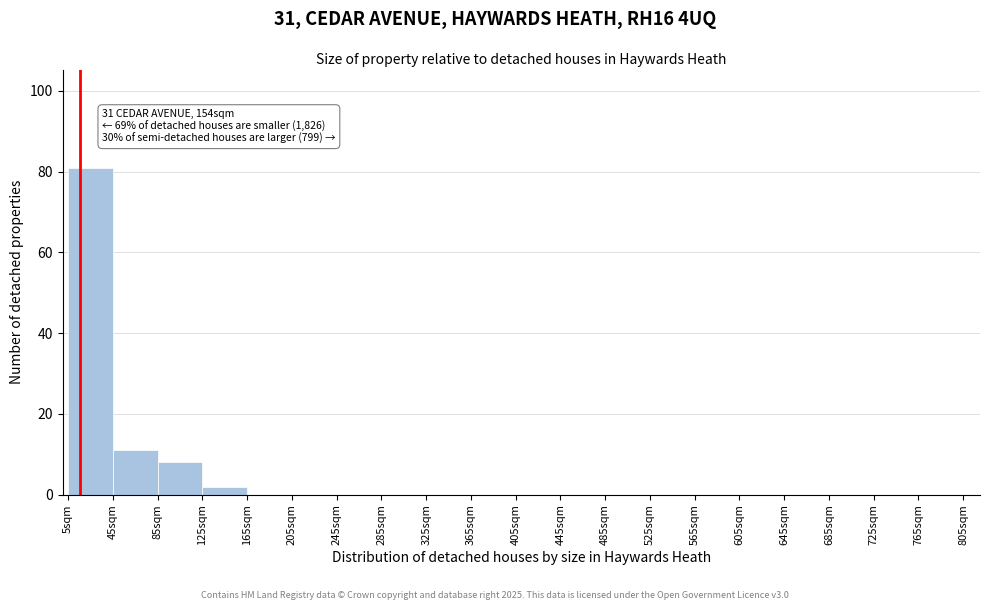

Which range on the x-axis has the tallest bar?

5 to 45